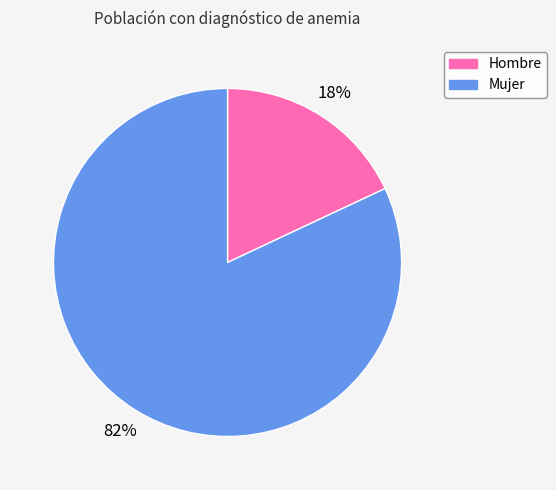

Which slice is the smallest?

Hombre